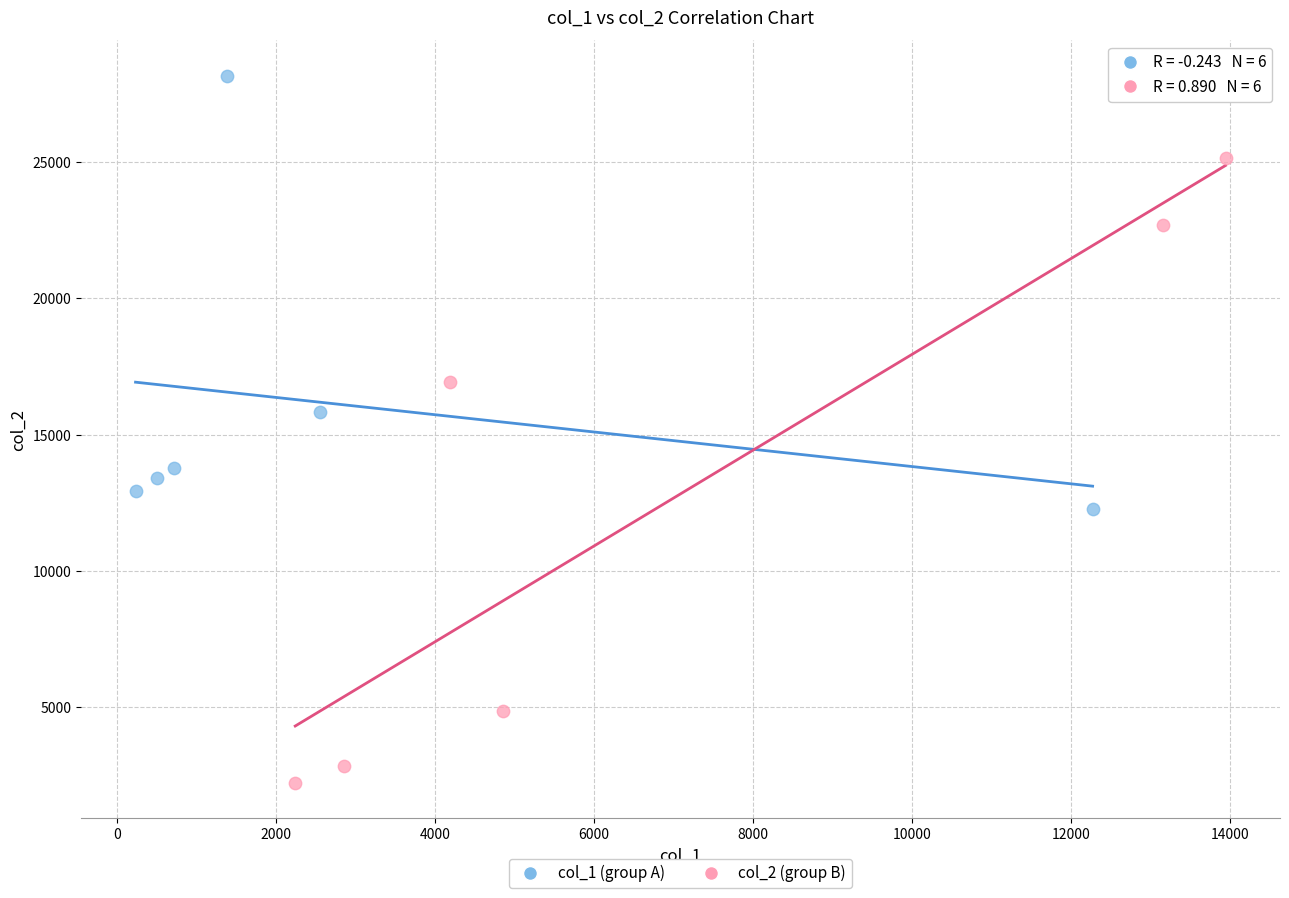

Which series has the largest Y range (max minus min)?

col_2 (group B)